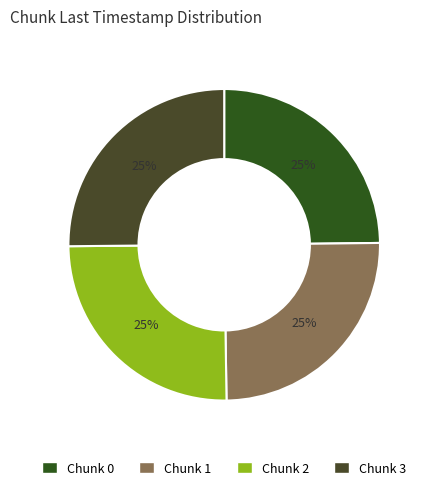

Which slice is the largest?

3